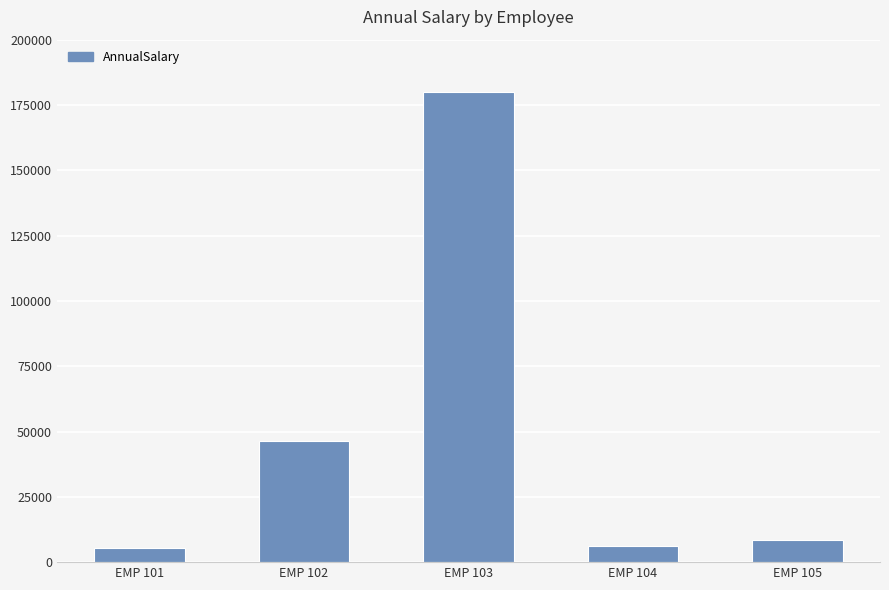

The chart shows a value of 110255.4 at EMP 103. True or false?

False